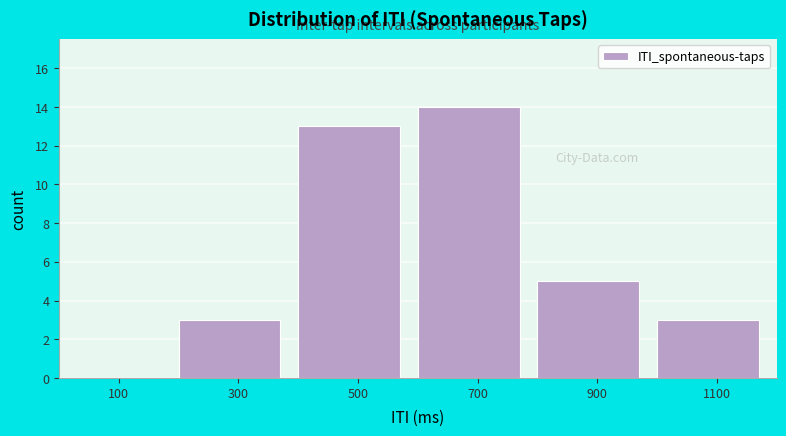

Over which range of the x-axis is the bar tallest?

600 to 800